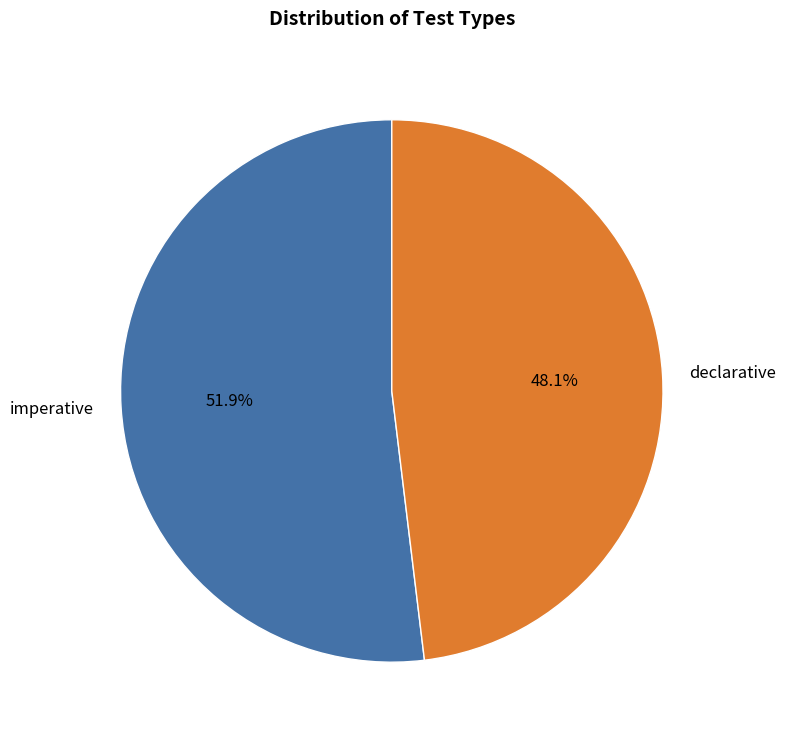

Do declarative and imperative together represent more than half of the pie?

Yes